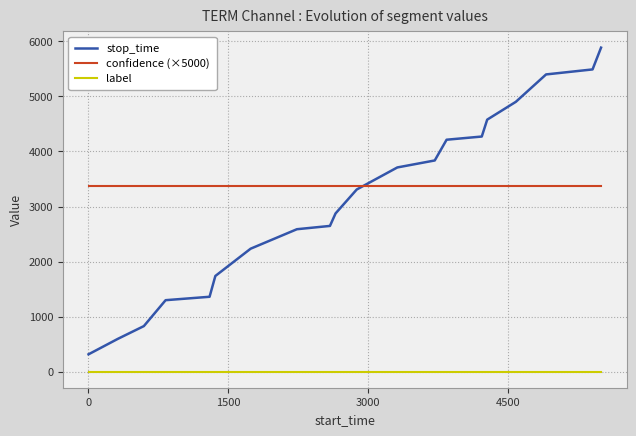

Which series has the largest total across all categories?

confidence (×5000)